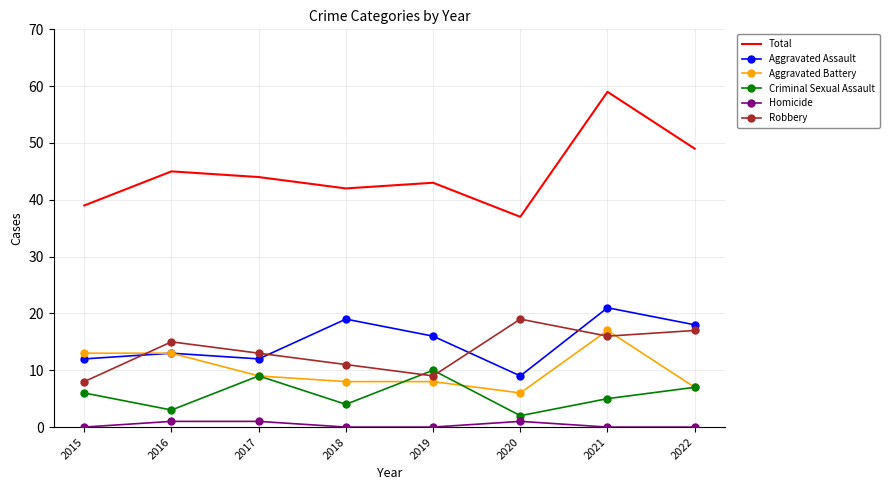

Is the value of Robbery at 2018 greater than the value of Aggravated Assault at 2021?

No